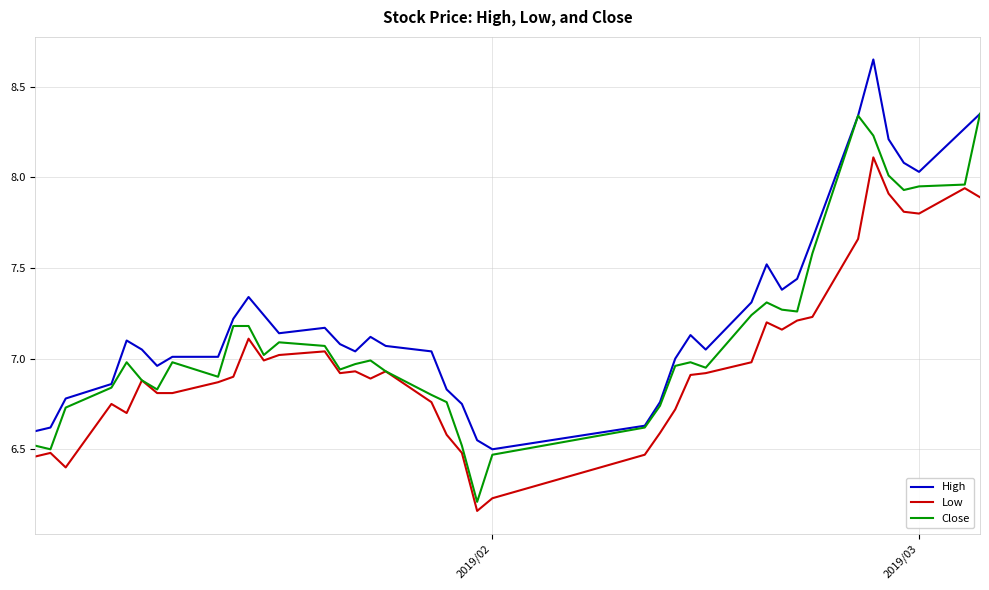

What is the maximum value for Low?

8.1